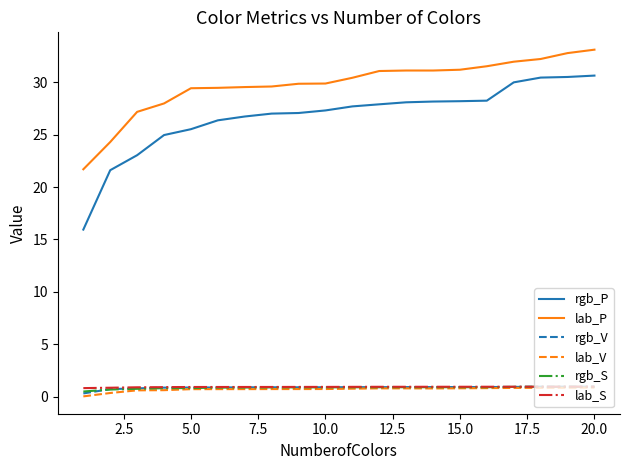

Which series has the largest total across all categories?

lab_P